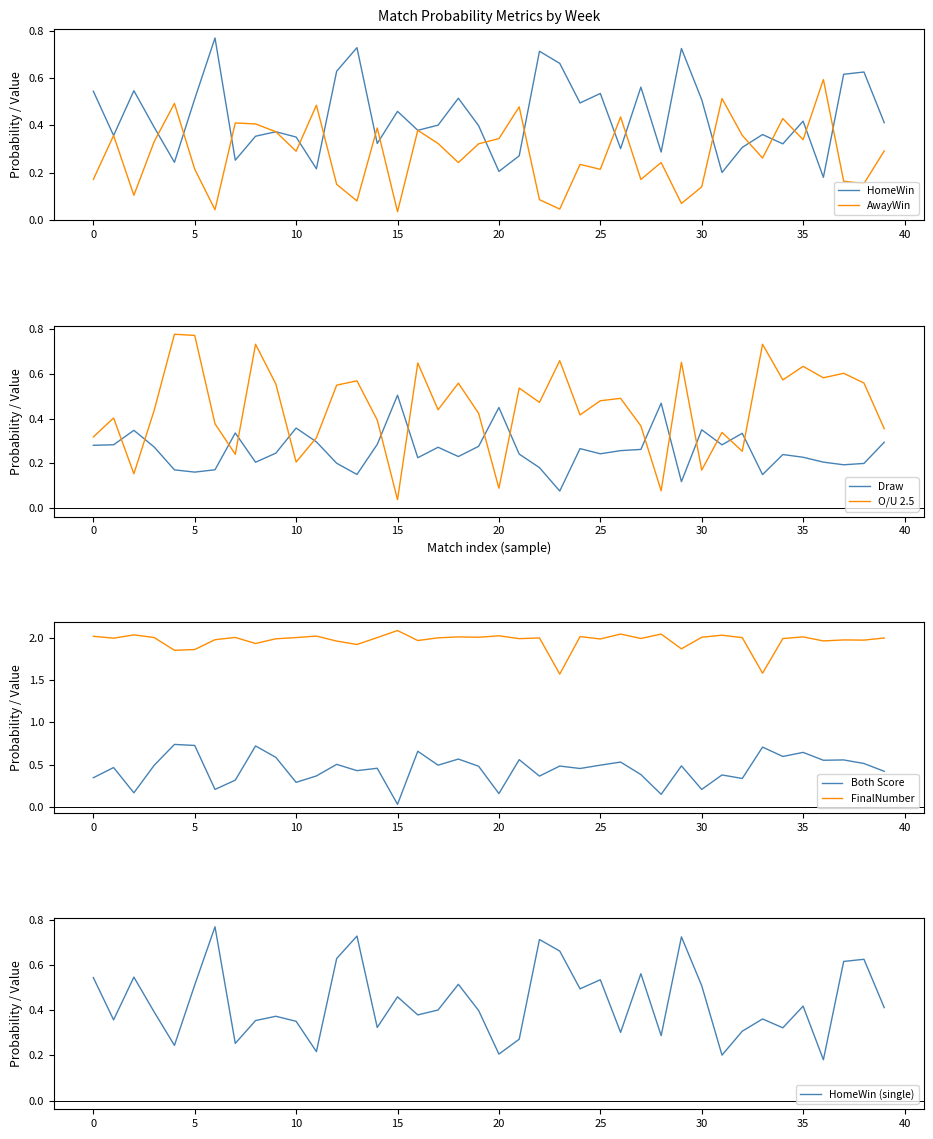

How many interior local valleys does the FinalNumber series have?

14